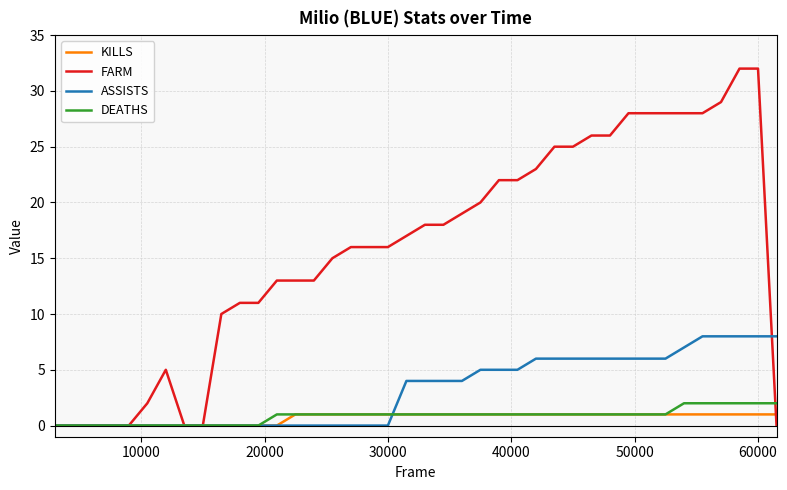

List the series in order of their peak value, highest first.

FARM, ASSISTS, DEATHS, KILLS